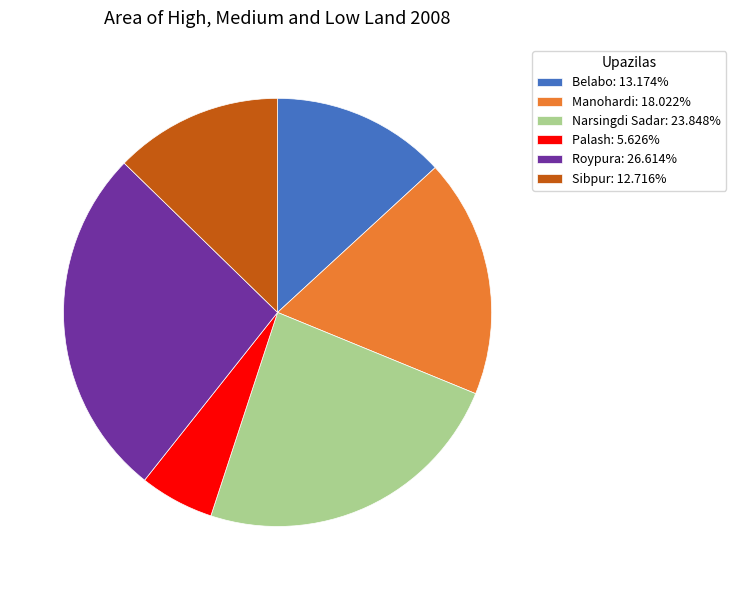

Combined, do Sibpur and Narsingdi Sadar account for over 50%?

No